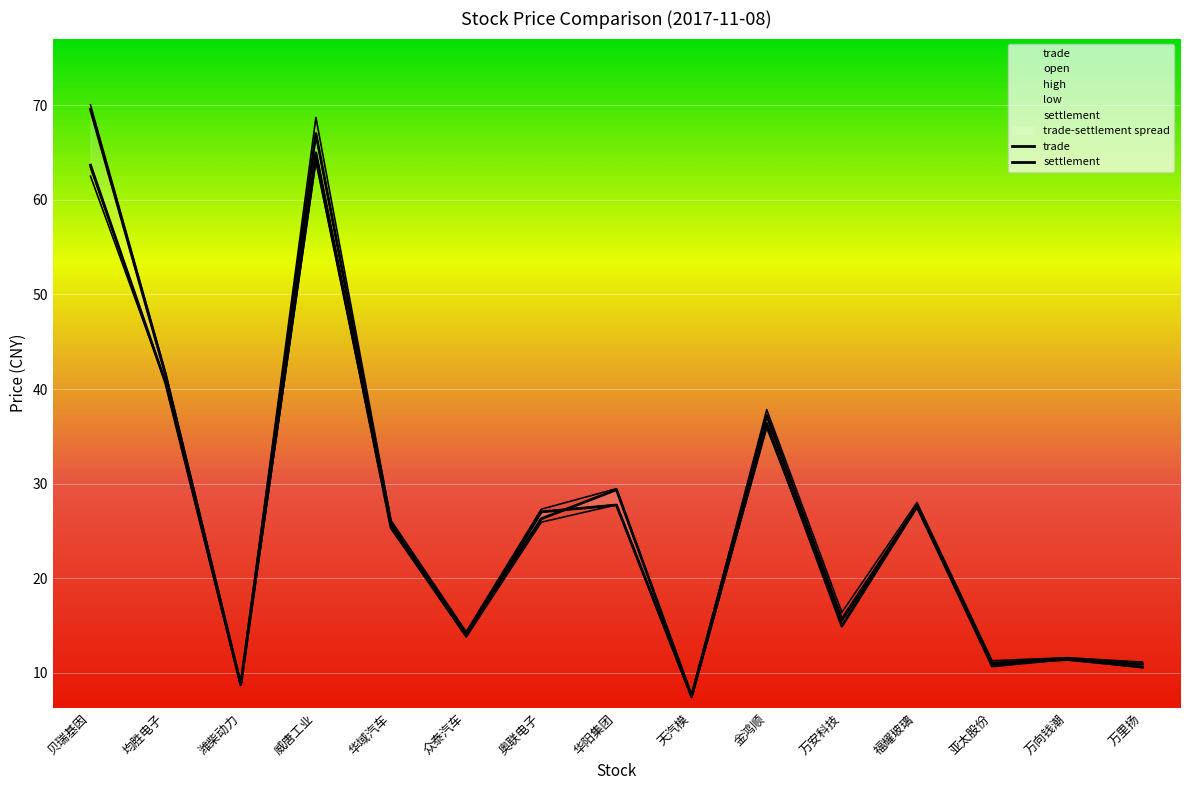

The value of trade at 华域汽车 is 25.8. True or false?

True